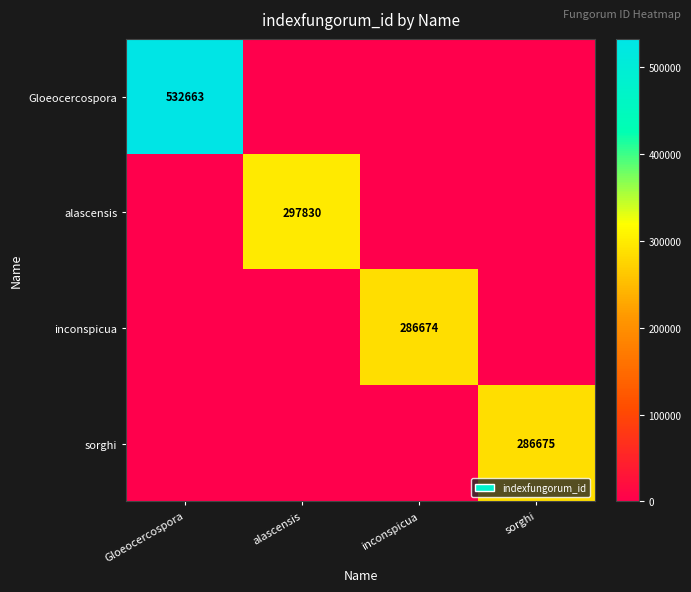

Which label corresponds to the smallest value in the chart?

alascensis